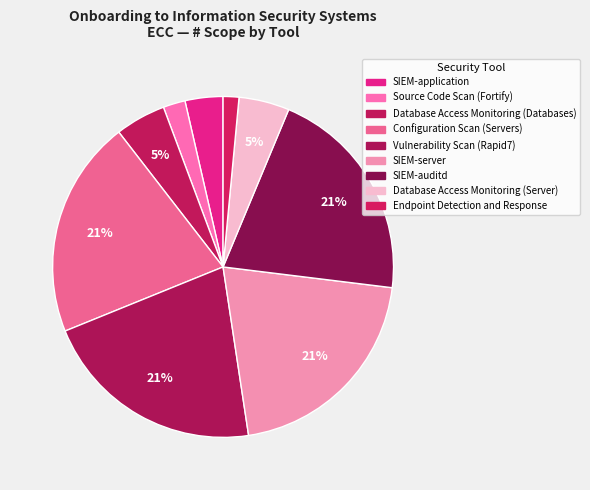

What is the change in value from SIEM-application to SIEM-server?

+57